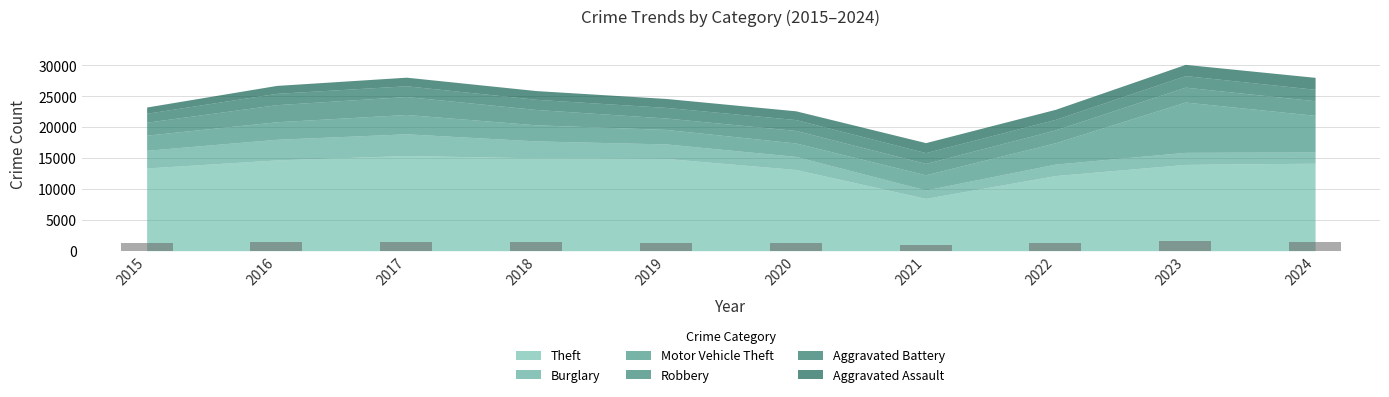

What is the maximum value shown in the chart?

1544.6